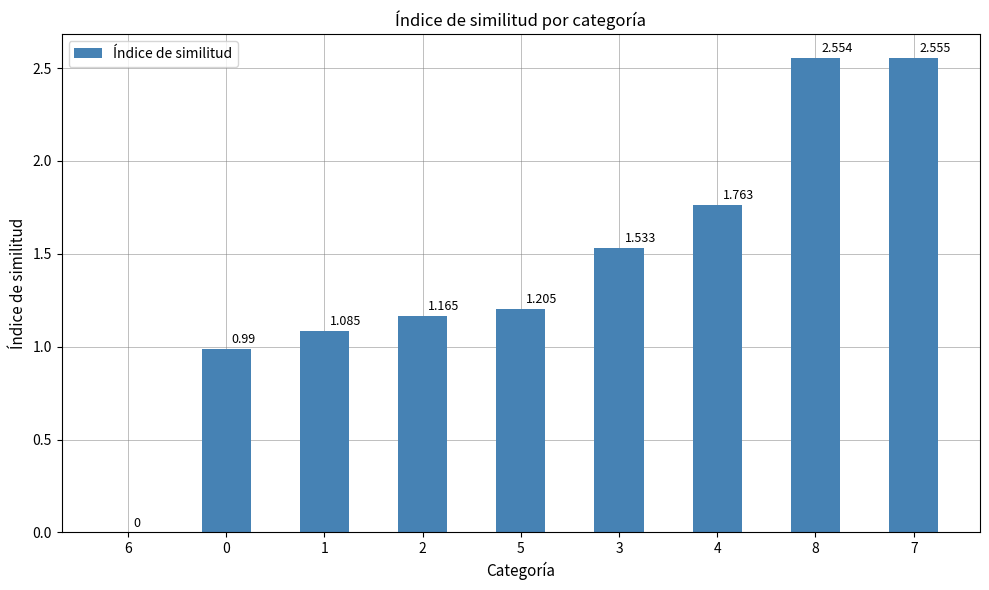

Between 3 and 4, which is larger?

4